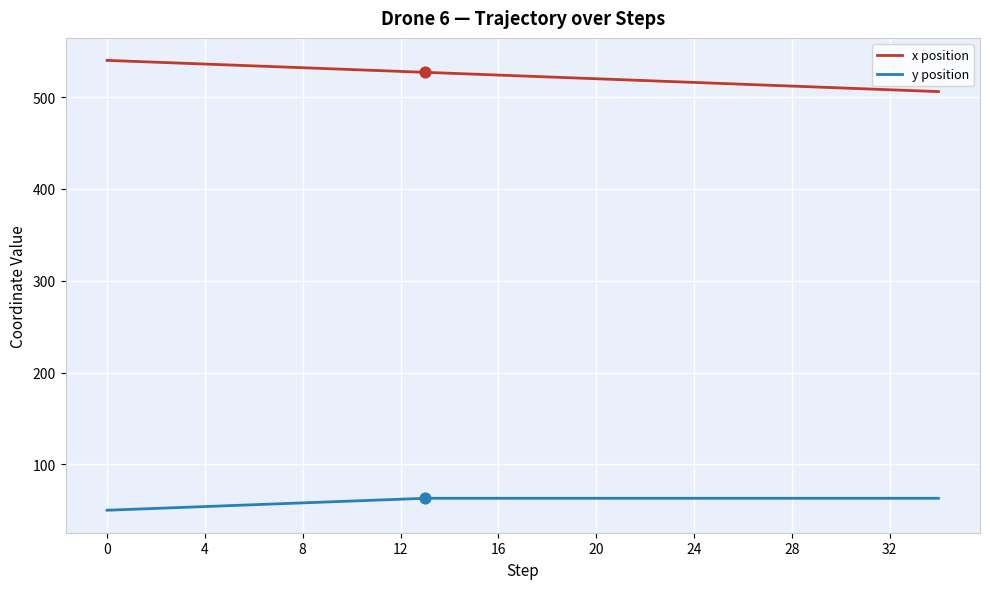

Which series has the largest total across all categories?

x position